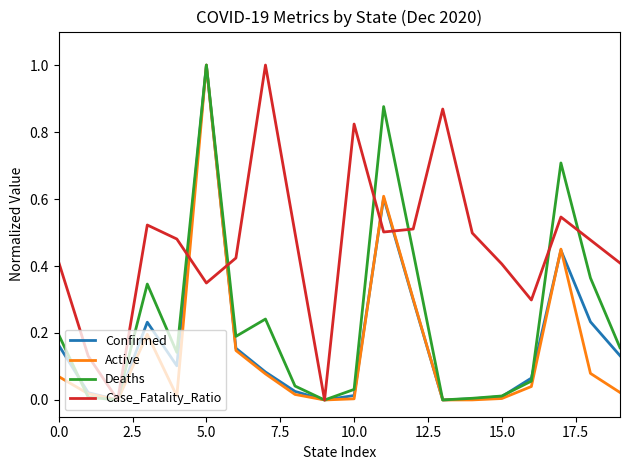

What is the highest value of the Deaths series?

1.0